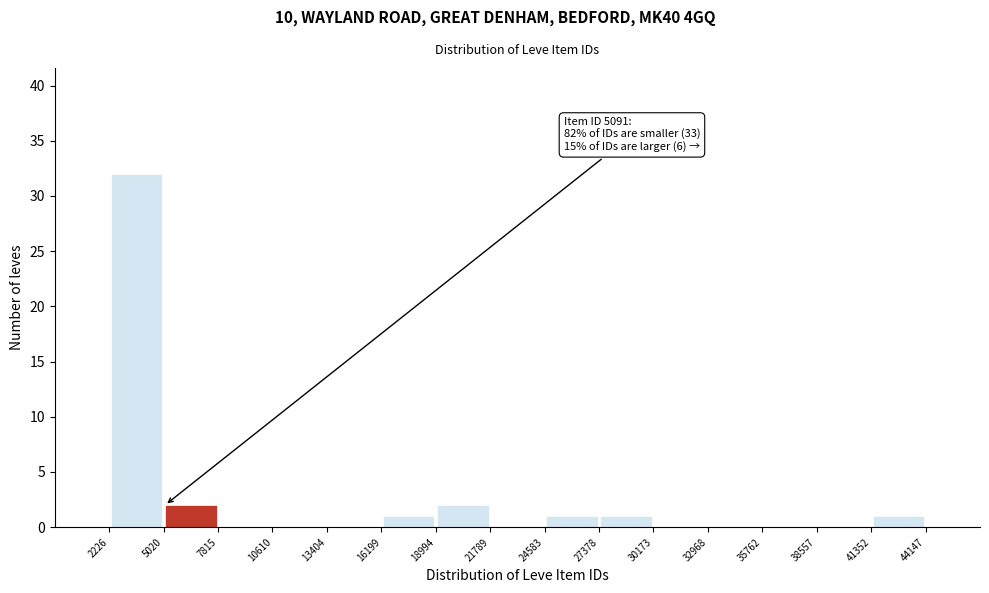

Over which range of the x-axis is the bar tallest?

2226 to 5020